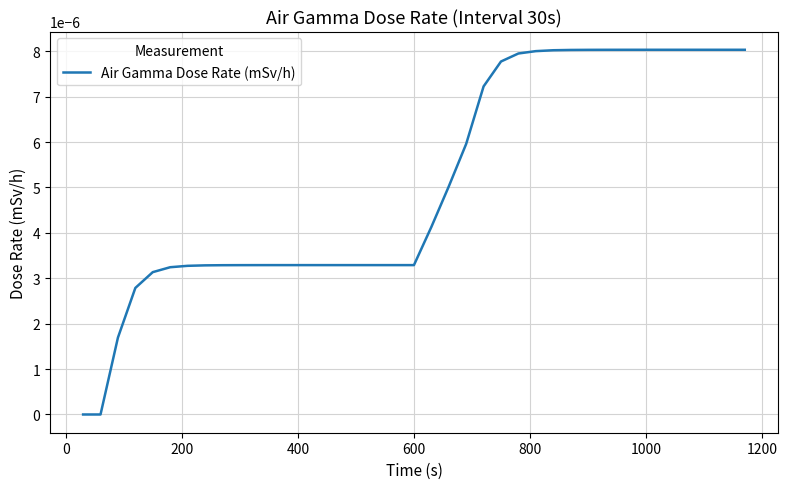

Count the number of data series in this chart.

1